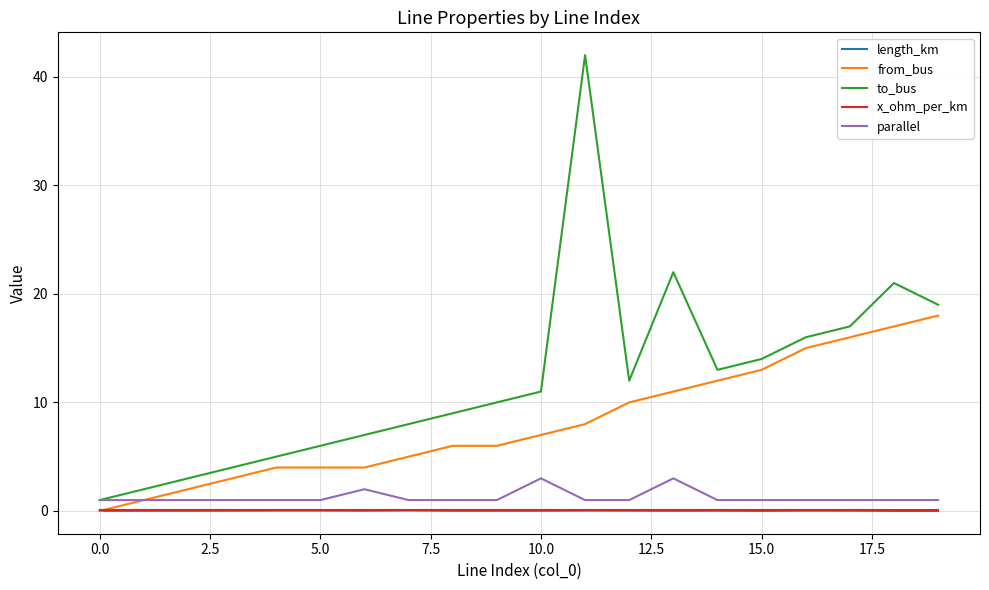

What is the maximum value for to_bus?

42.0